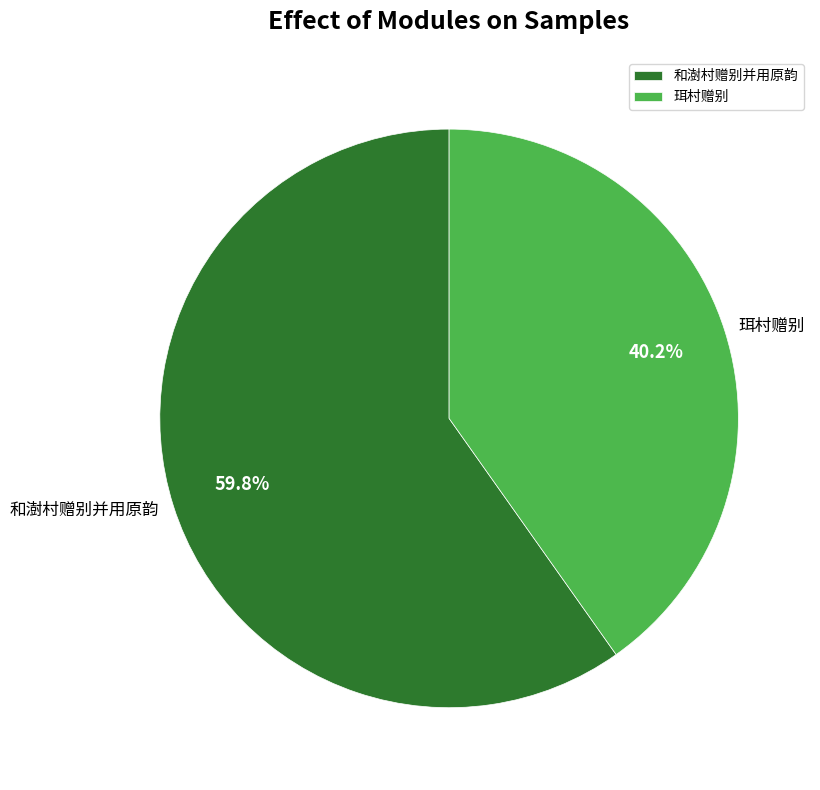

Count the number of slices in the pie.

2